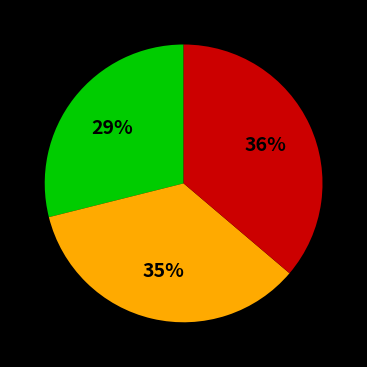

To the nearest percent, what is the difference between the largest and smallest slice percentages?

7%